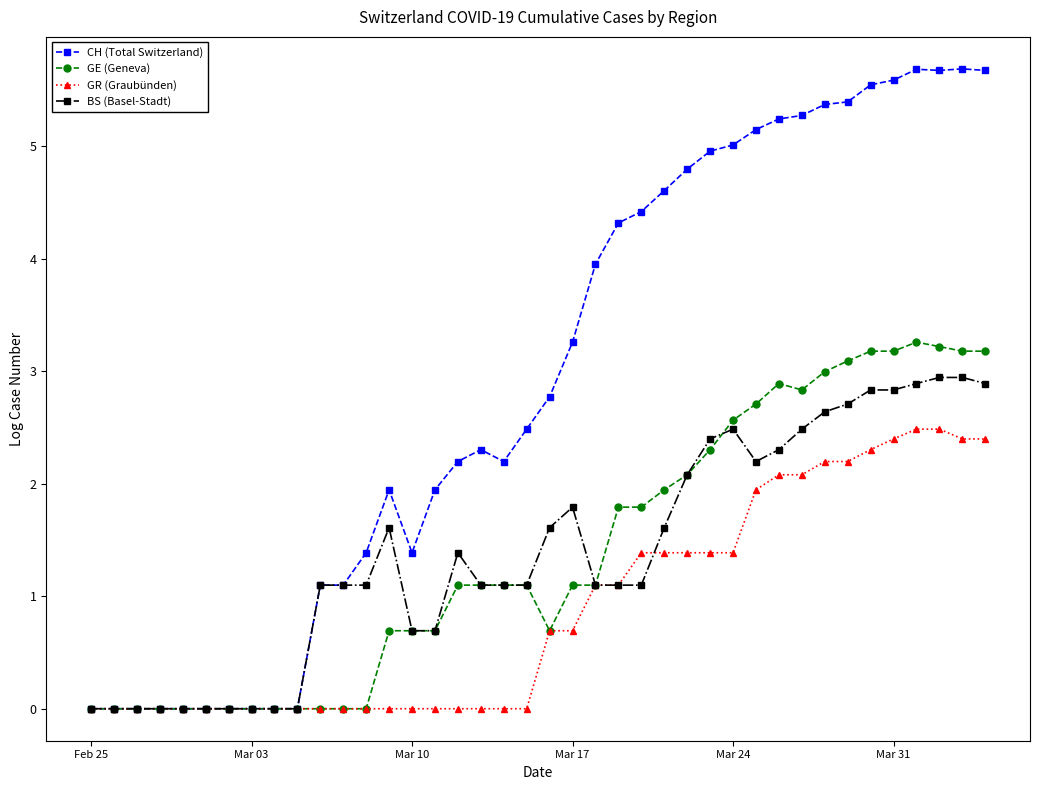

Which series has the widest spread of values?

CH (Total Switzerland)